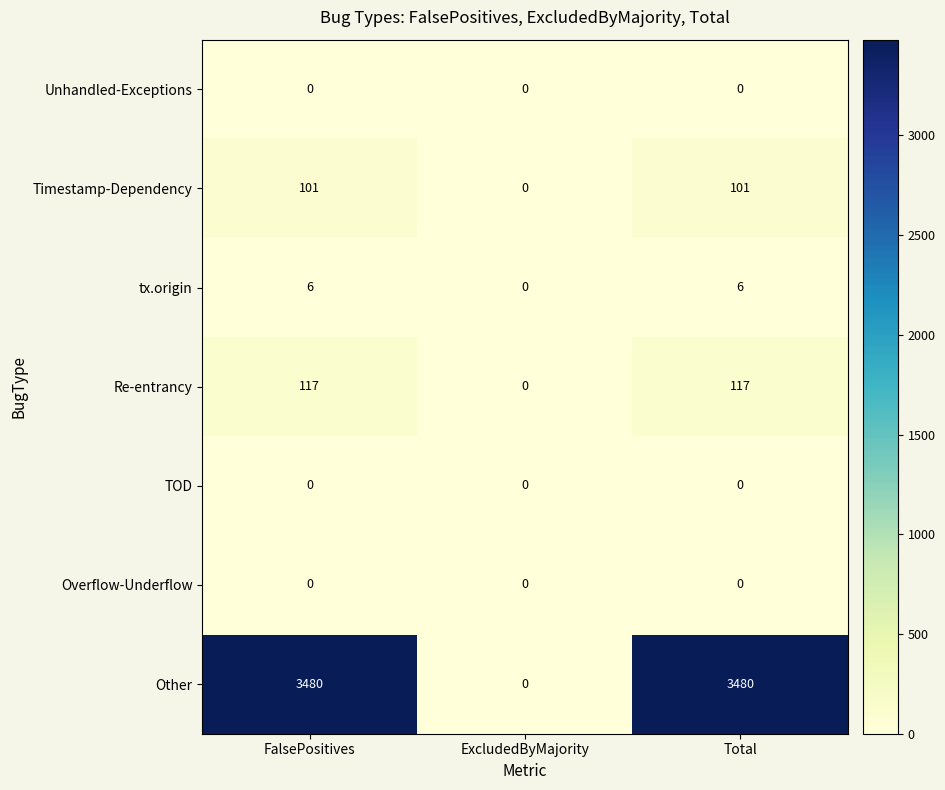

Which series has the largest total across all categories?

Other